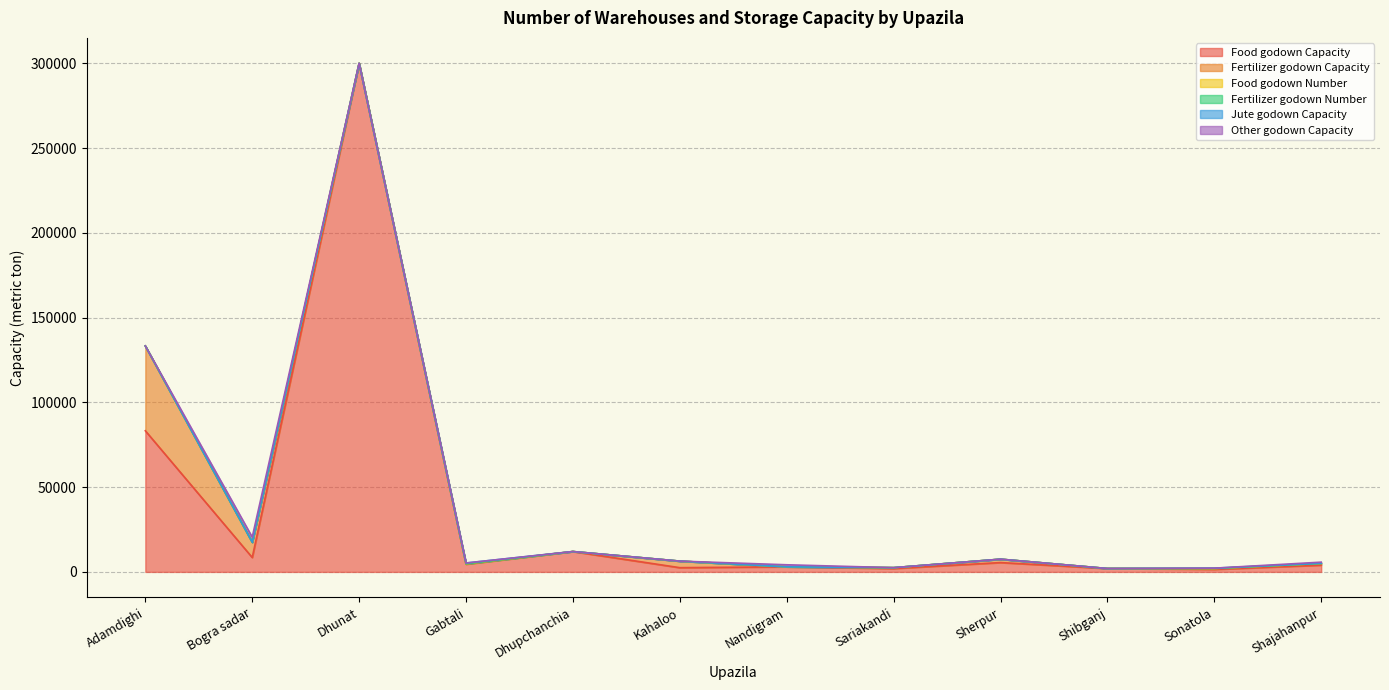

In Food godown Capacity, how many points are higher than both neighbors (excluding endpoints)?

4